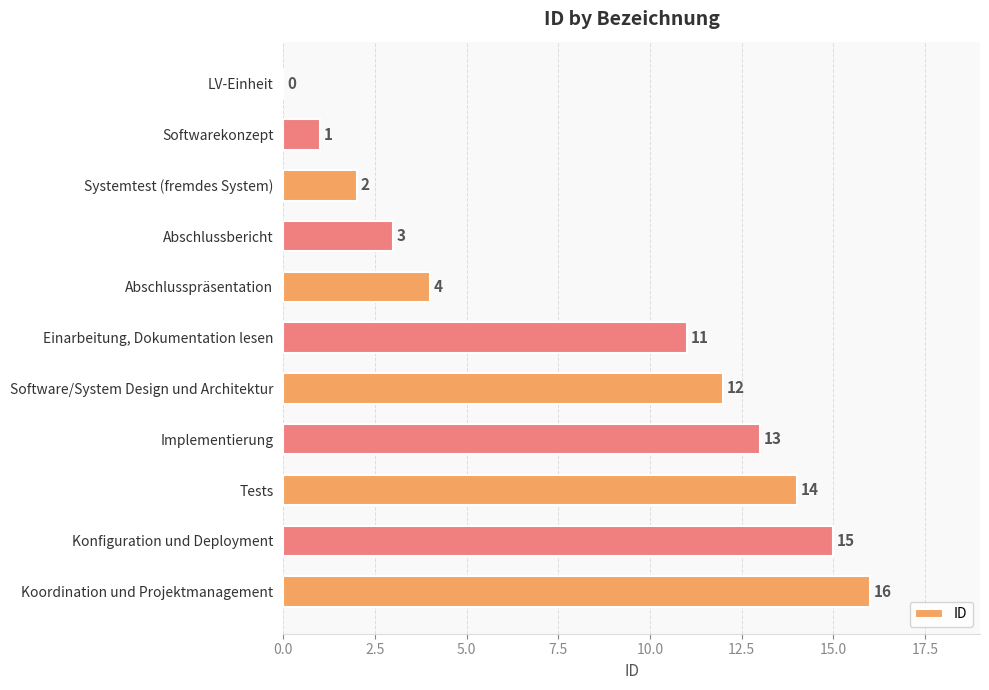

The chart shows a value of 1 at Softwarekonzept. True or false?

True